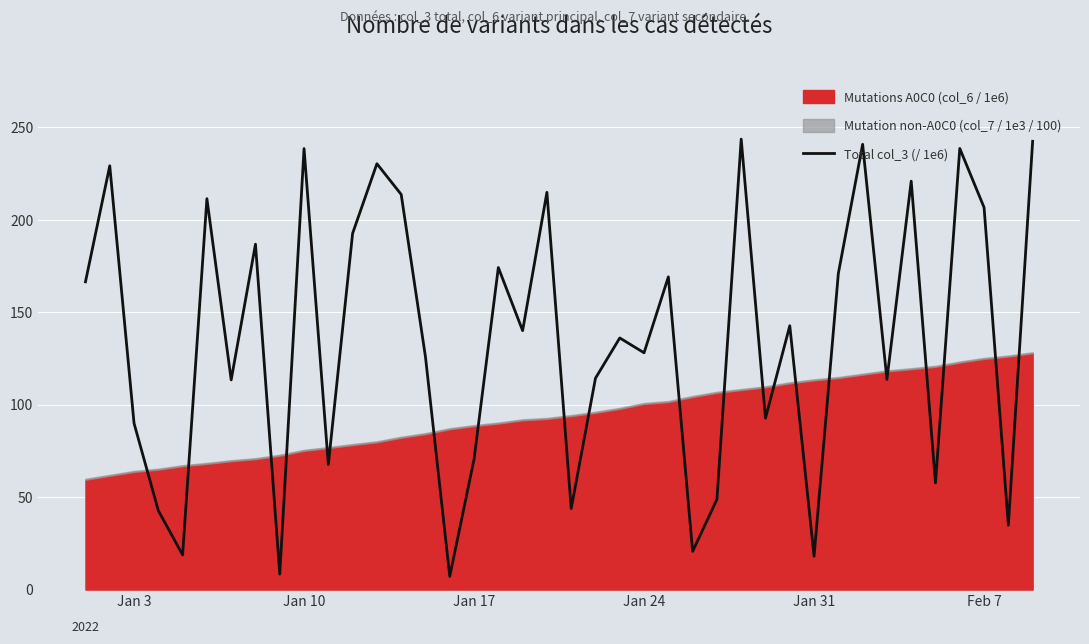

The value at 20 is 24.2. True or false?

False